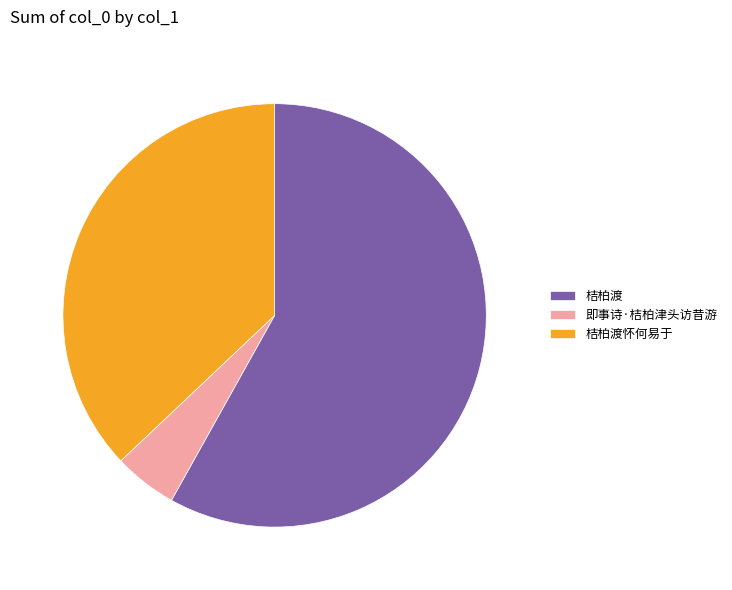

Which slice is the largest?

桔柏渡